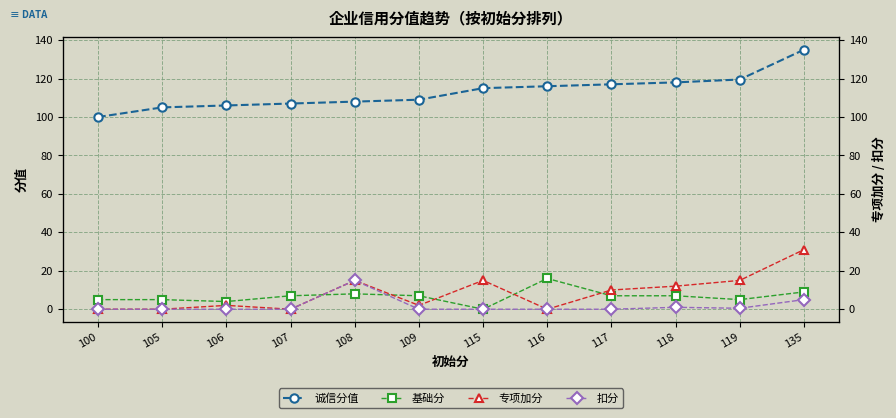

At which label is 专项加分 closest to 15?

108